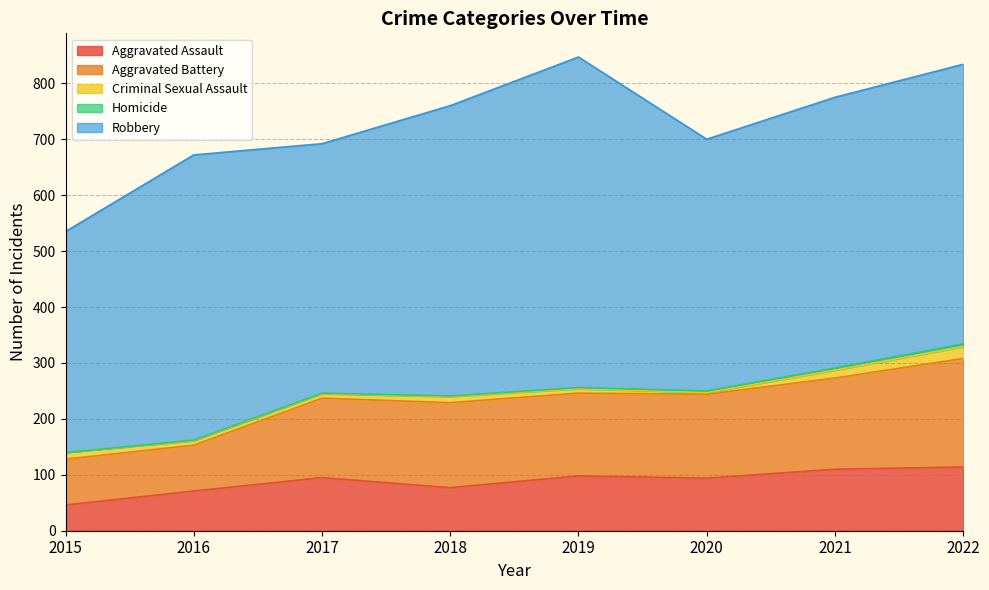

How many Homicide values are between 1 and 4?

6